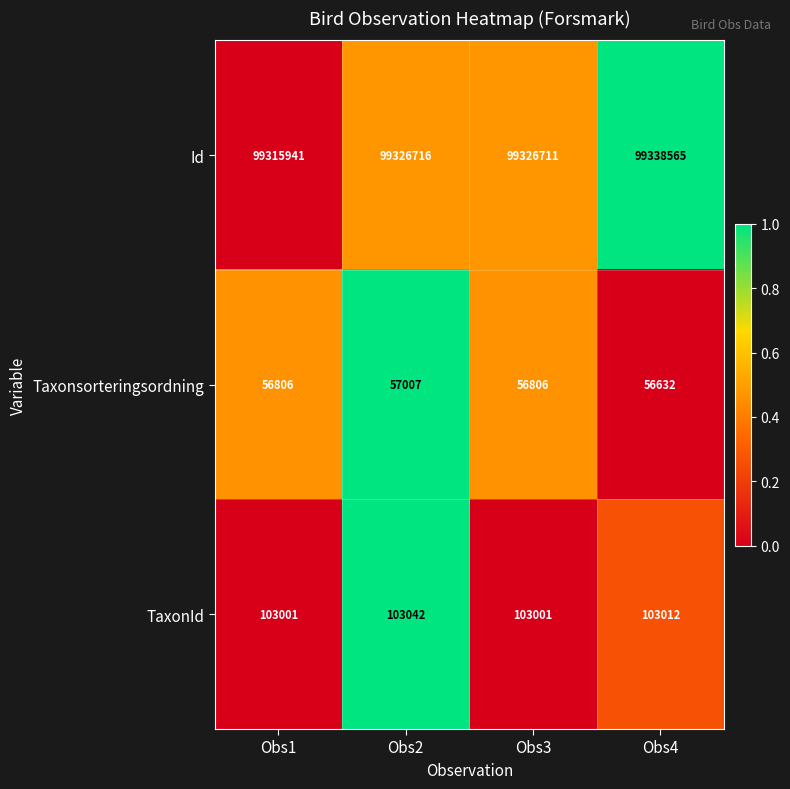

What is the difference between the highest and lowest values at Obs3?

99269905